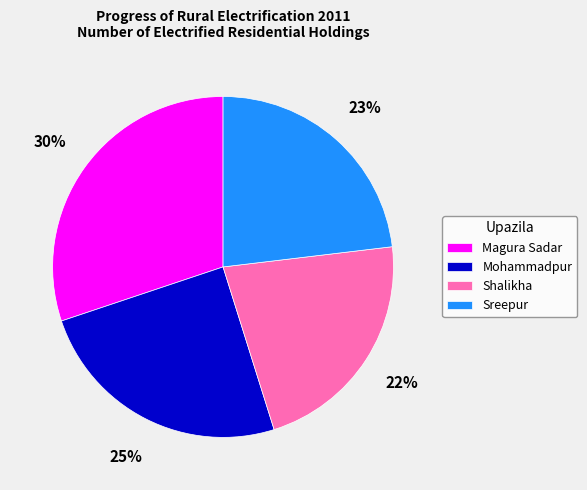

Count the number of slices in the pie.

4